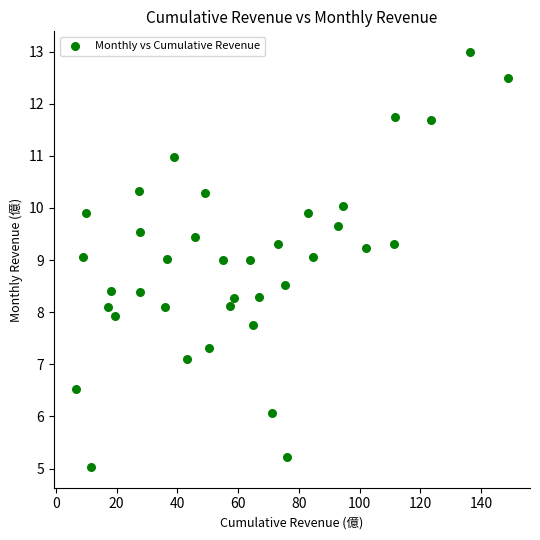

What is the range of X values (max minus min)?

142.5